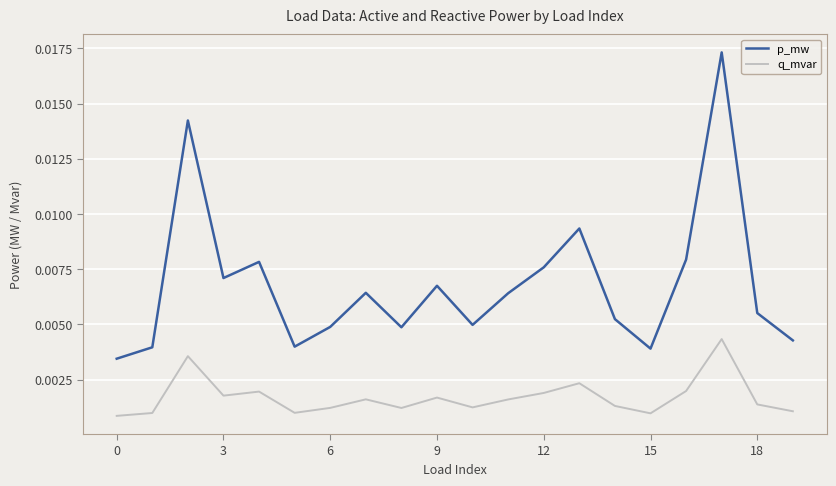

Which series has the largest total across all categories?

p_mw